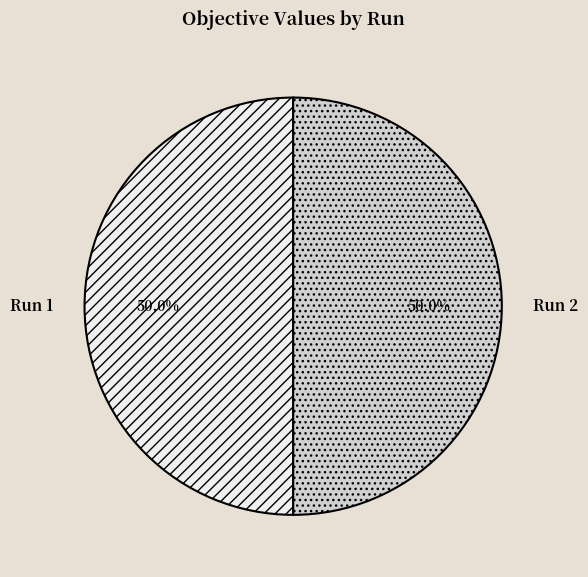

How much of the chart is everything except Run 1?

50.0%